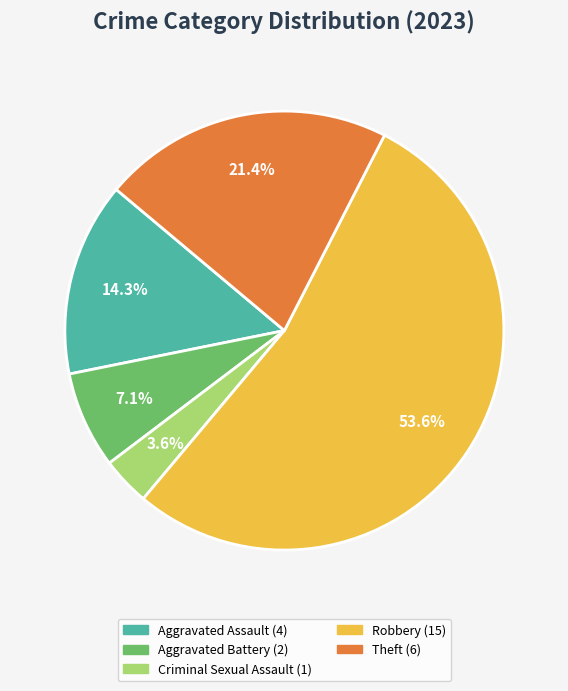

To the nearest percent, what percentage of the pie is Robbery?

54%